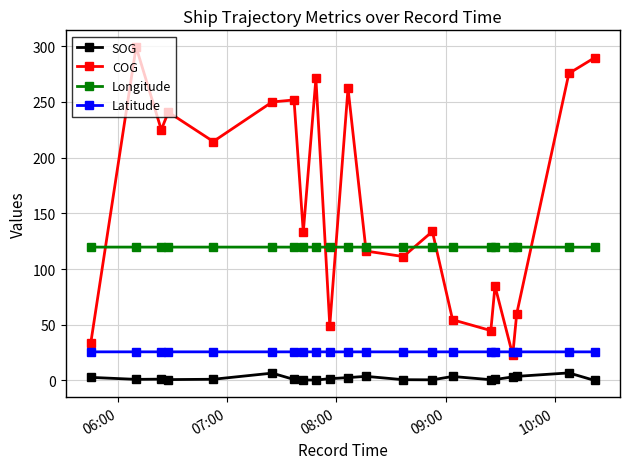

What is the maximum value for Latitude?

25.7